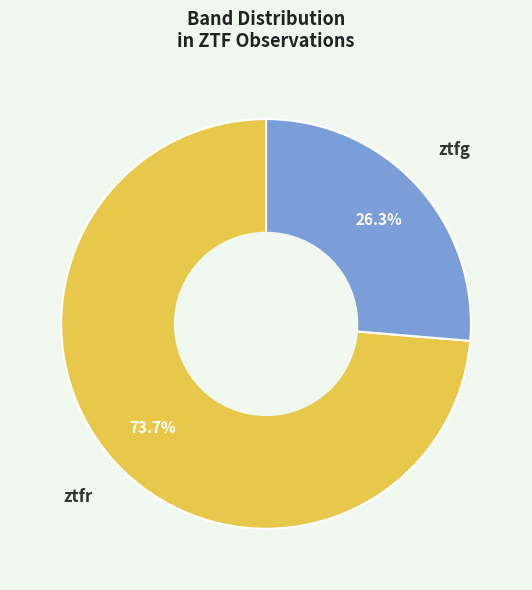

What is the largest slice in the pie chart?

ztfr